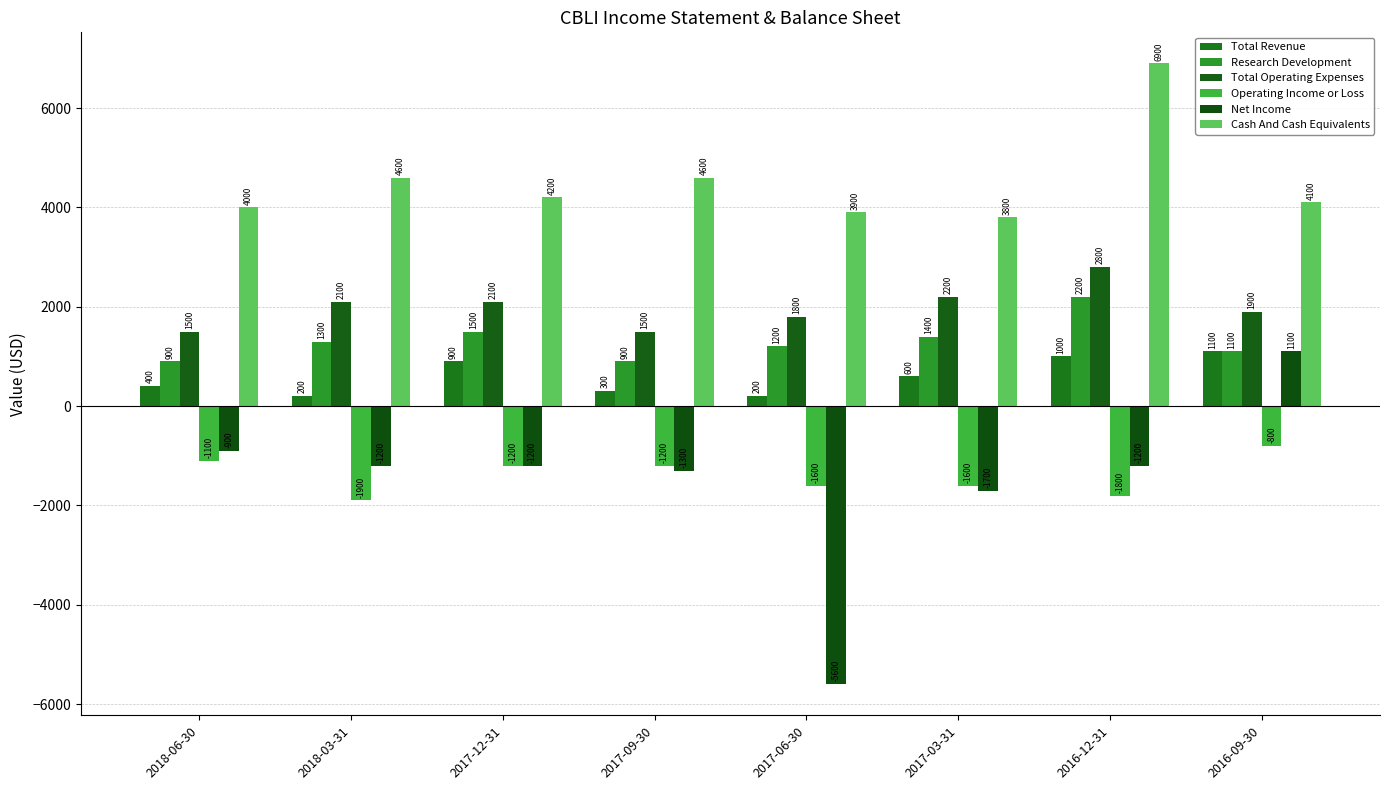

Rank the series at 2016-12-31 from highest to lowest value.

Cash And Cash Equivalents, Total Operating Expenses, Research Development, Total Revenue, Net Income, Operating Income or Loss